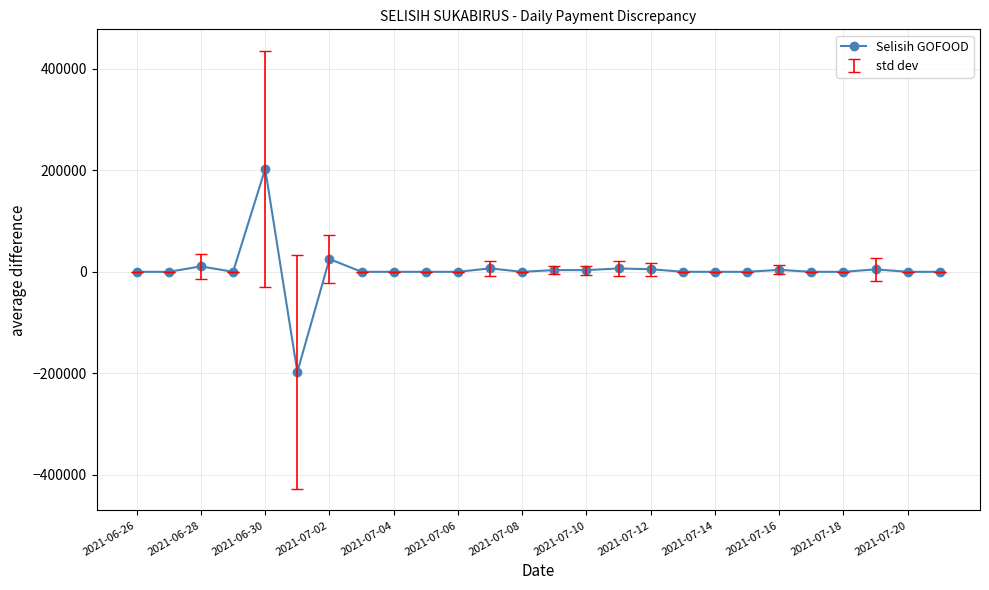

What is the minimum value shown in the chart?

-197267.5